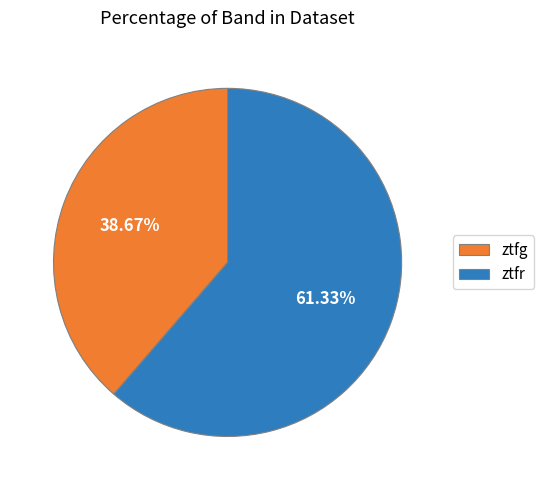

Is there a majority slice in this chart?

Yes